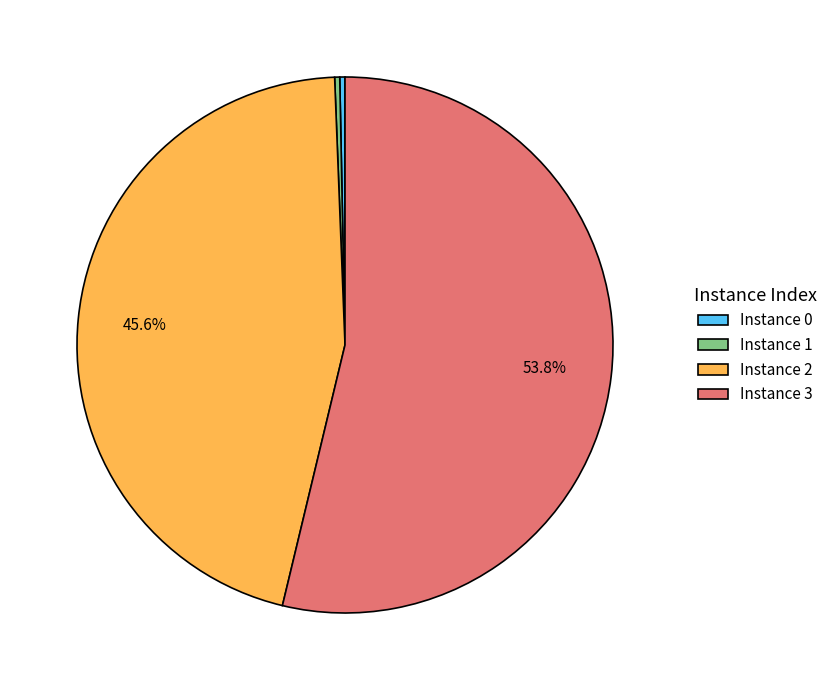

Which category has the biggest portion of the pie?

Instance 3